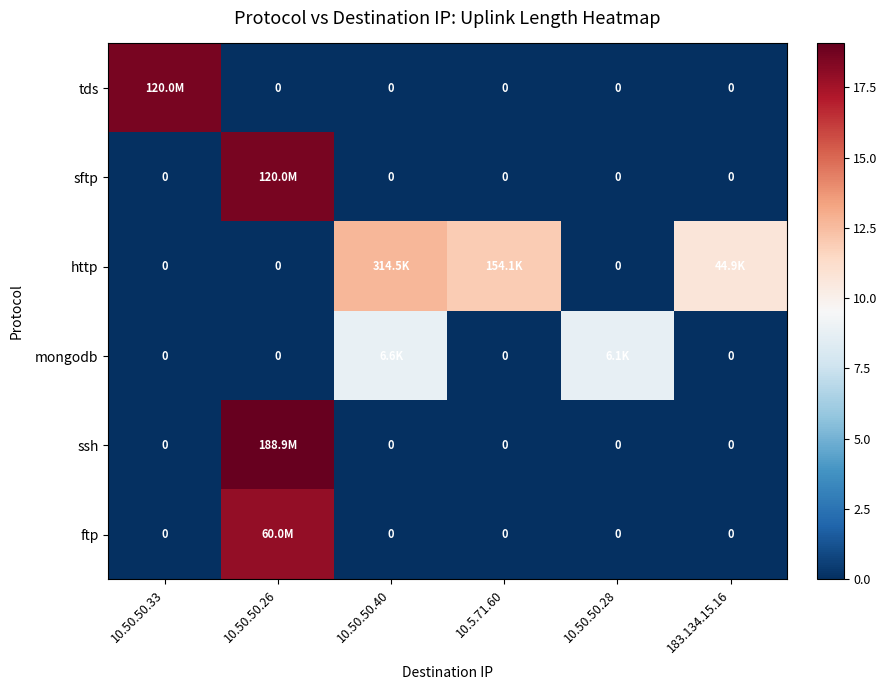

Is it true that mongodb equals 12.3 at 10.50.50.40?

False